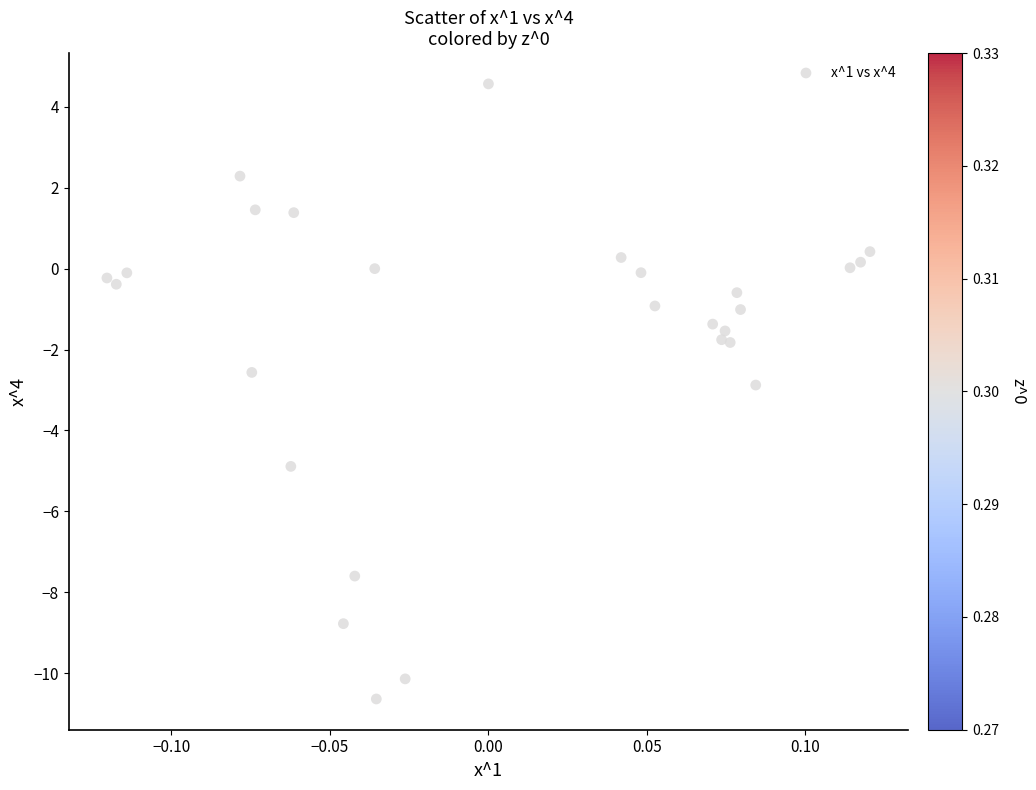

What is the range of Y values (max minus min)?

15.2